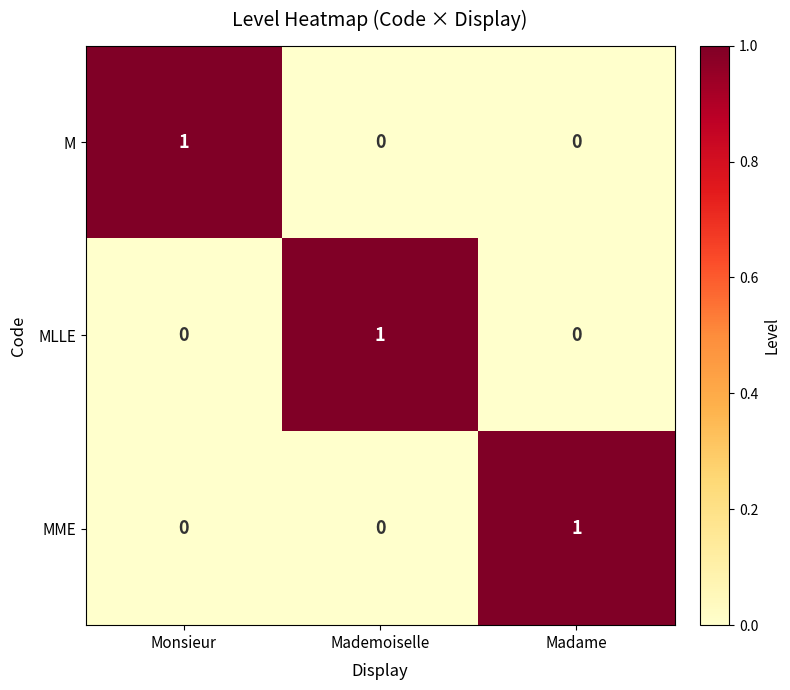

Is the value of M at Monsieur greater than the value of MLLE at Monsieur?

Yes